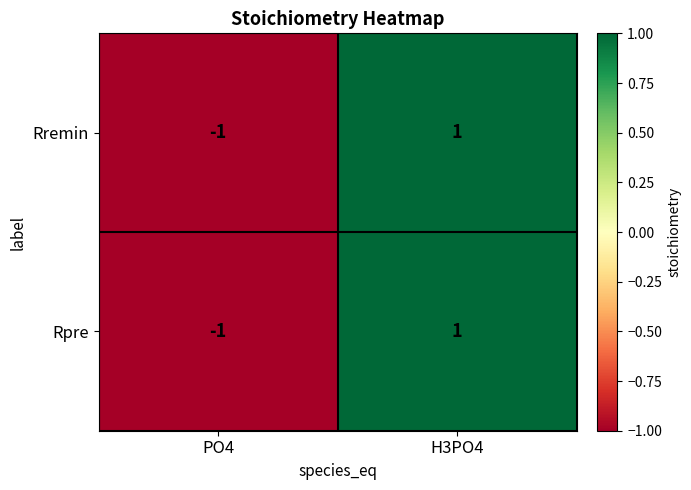

True or false: Rpre has a value of -1 at PO4.

True